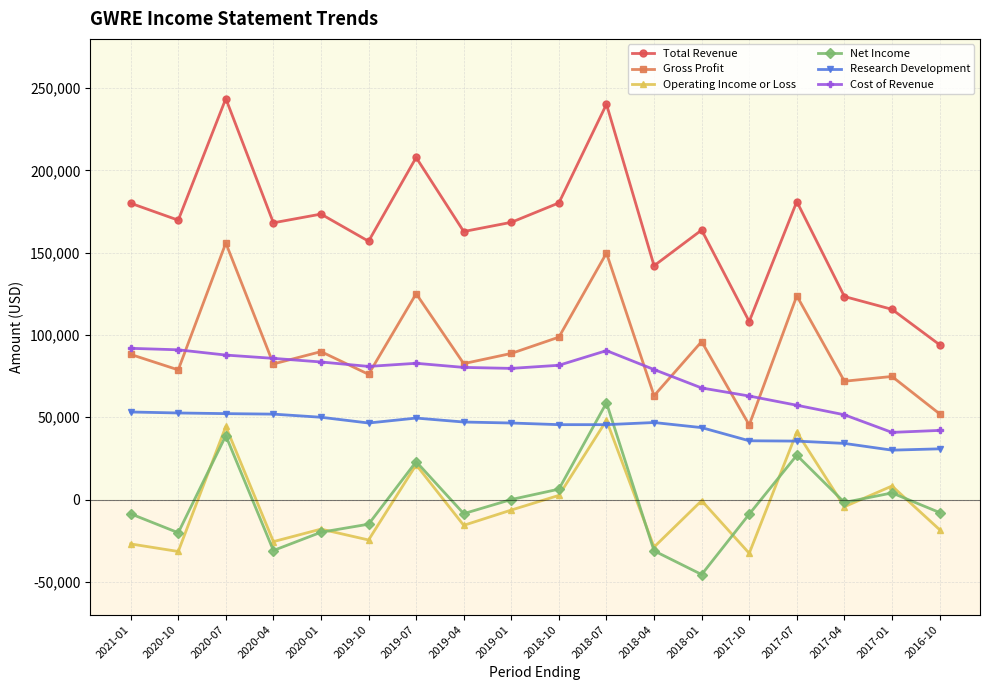

Rank the series by their maximum value, from highest to lowest.

Total Revenue, Gross Profit, Cost of Revenue, Net Income, Research Development, Operating Income or Loss